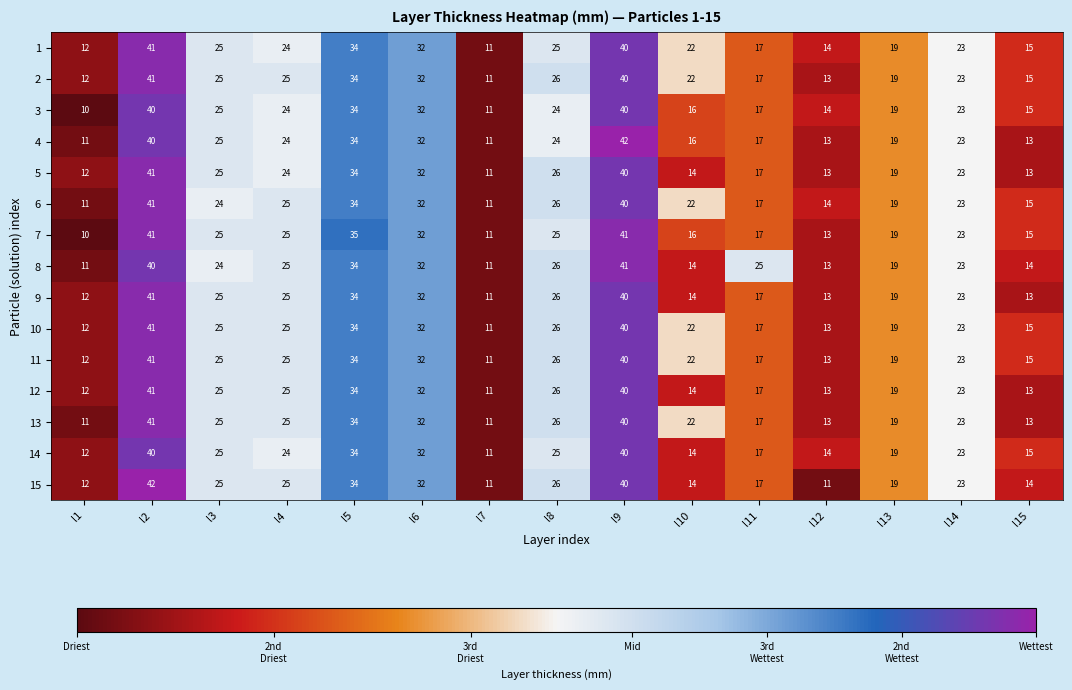

At which category is the sum across all series the highest?

l2